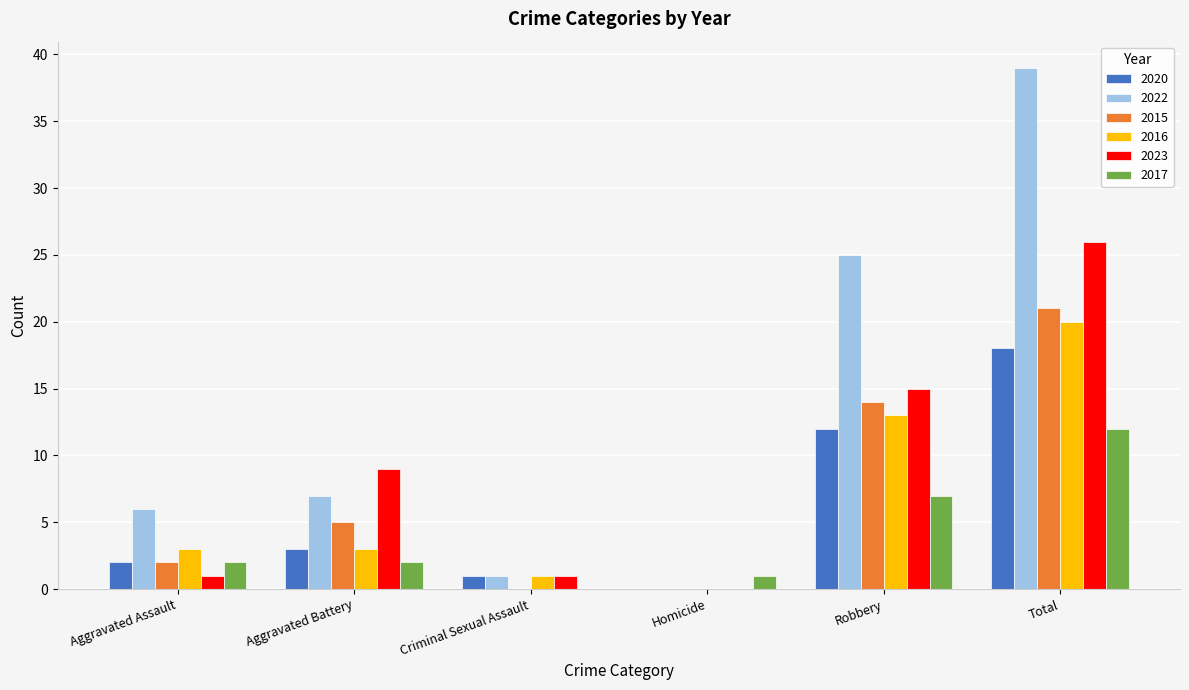

What is the difference between the 2023 values at Aggravated Battery and Aggravated Assault?

8